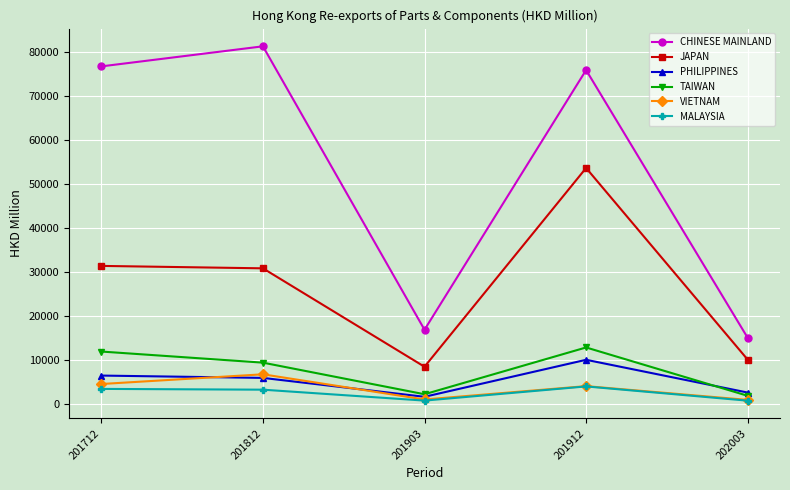

What is the sum of all MALAYSIA values?

12502.5